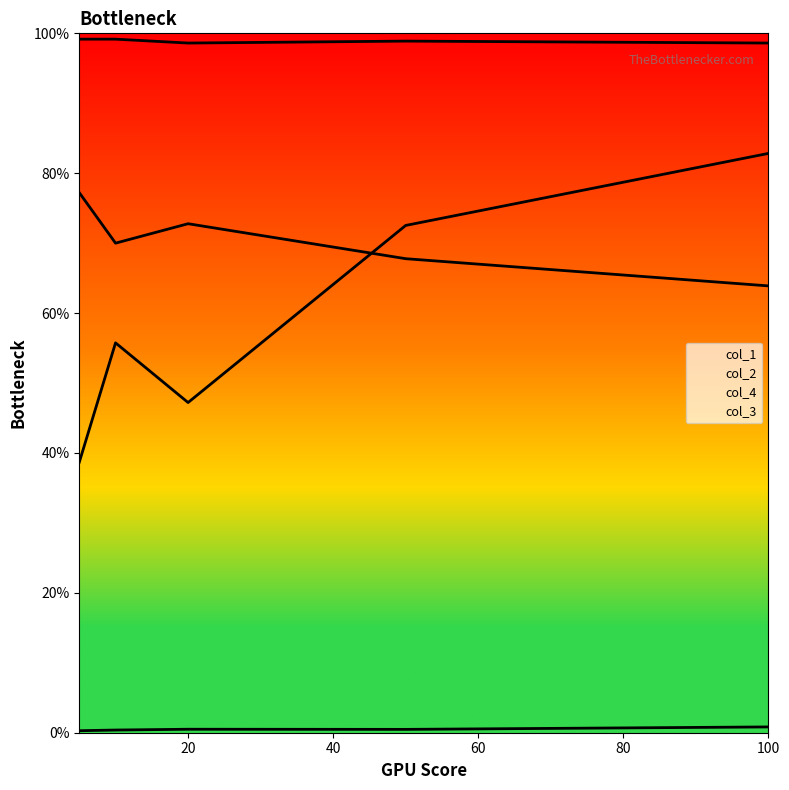

Where do col_1 and col_2 first cross each other?

20 and 50